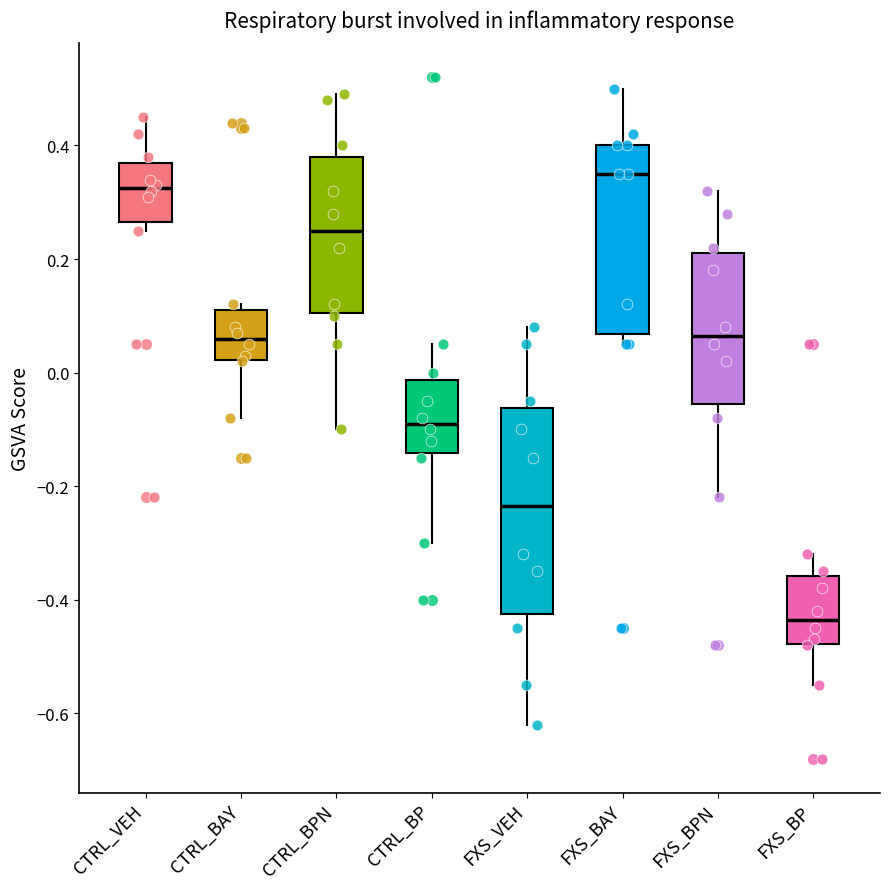

Where is the lower edge of the box for CTRL_BP on the y-axis? The values are not printed on the chart, so give them approximately, as read against the axis.

-0.14